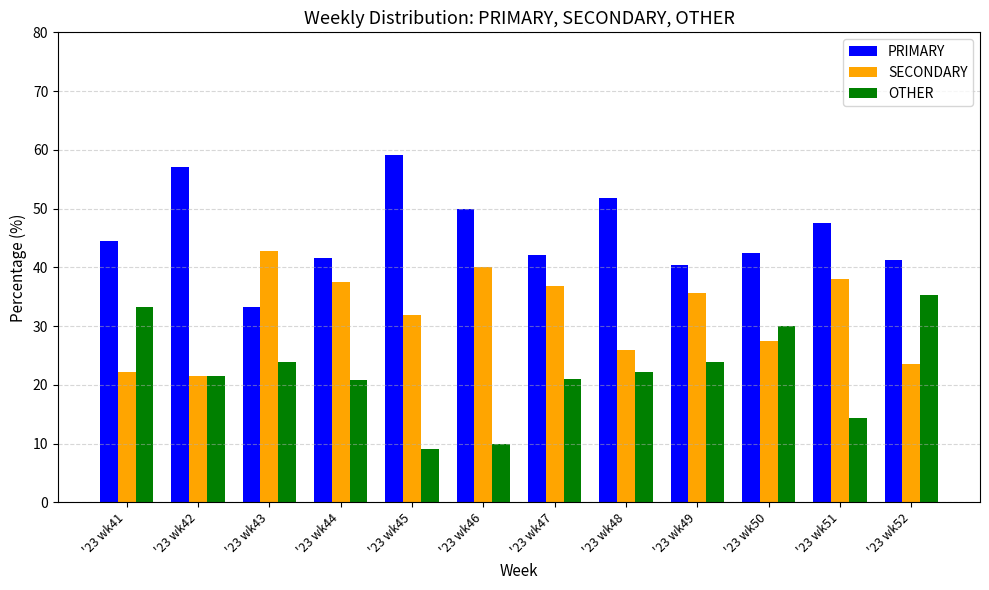

What are all the series names shown in the legend?

PRIMARY, SECONDARY, OTHER